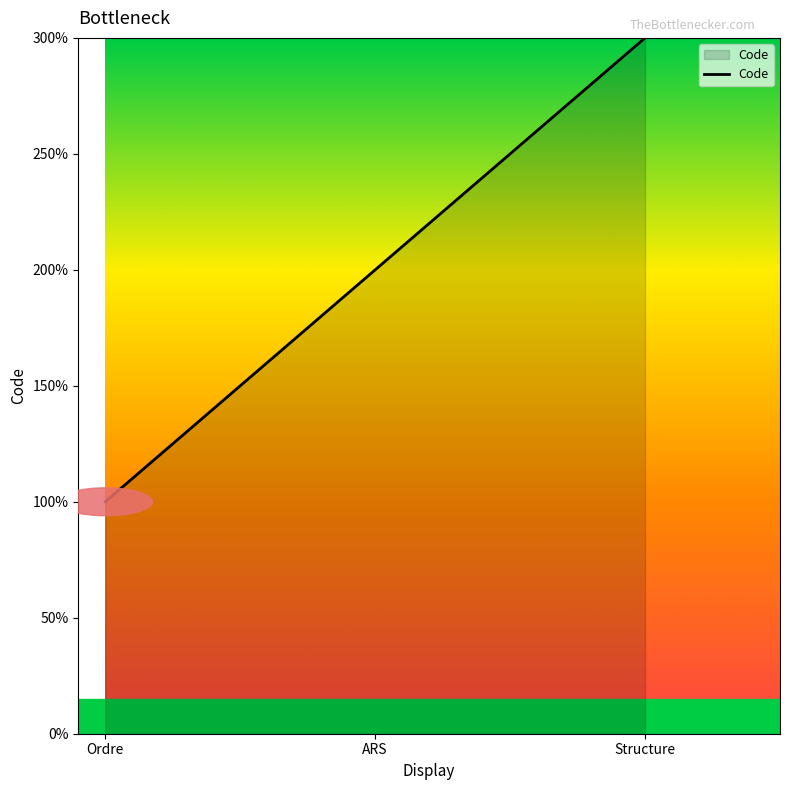

What is the change in value from Ordre to ARS?

+1